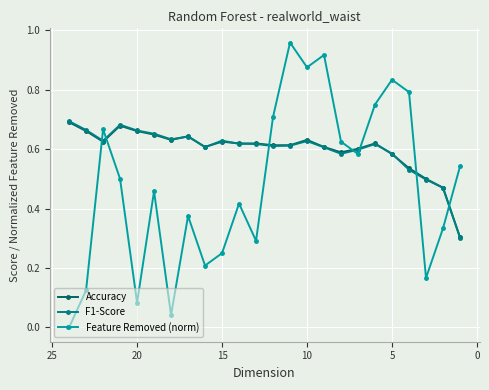

Is it true that Feature Removed (norm) equals 0.3 at 10?

False